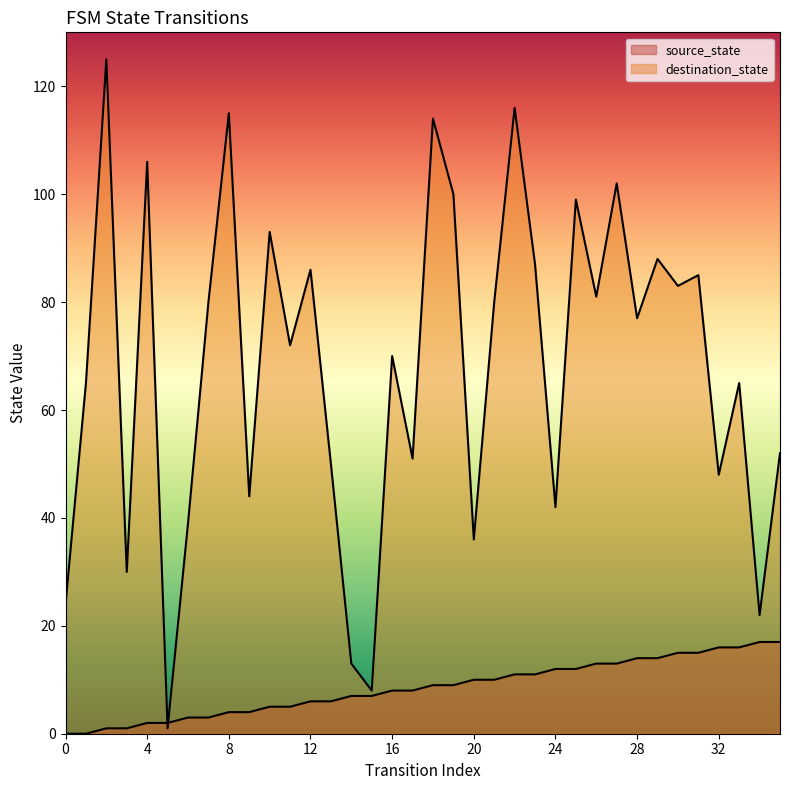

At which label is destination_state closest to 63?

1